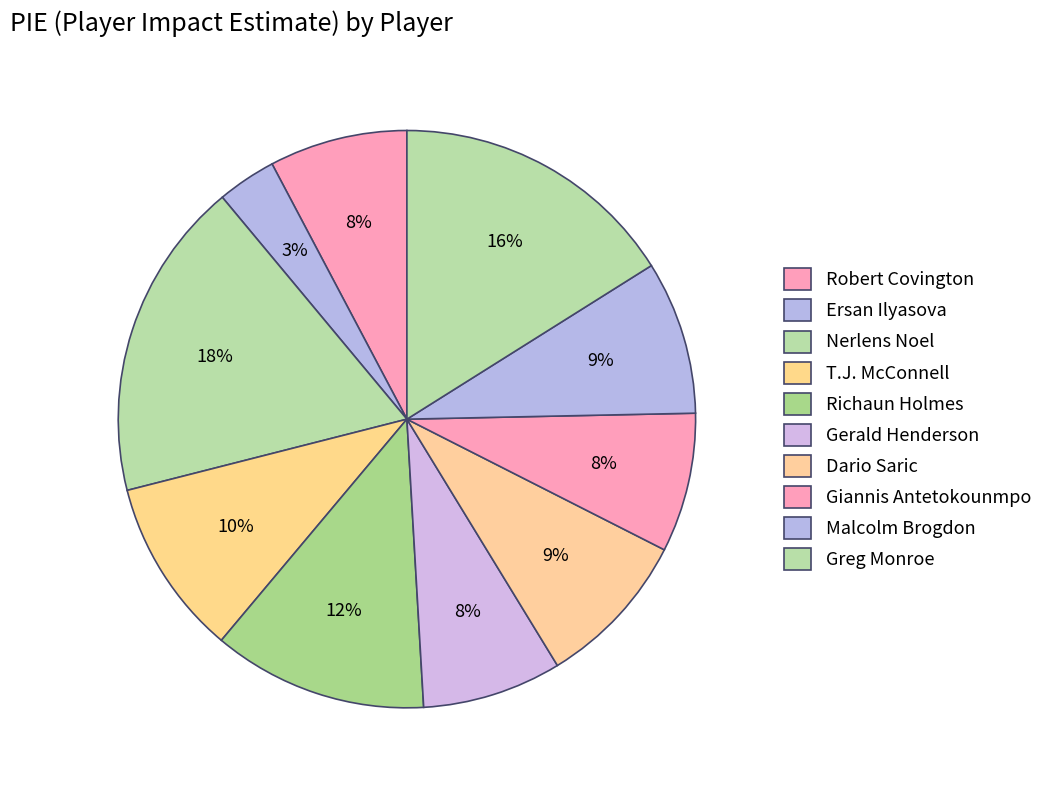

How many segments does this pie chart have?

10